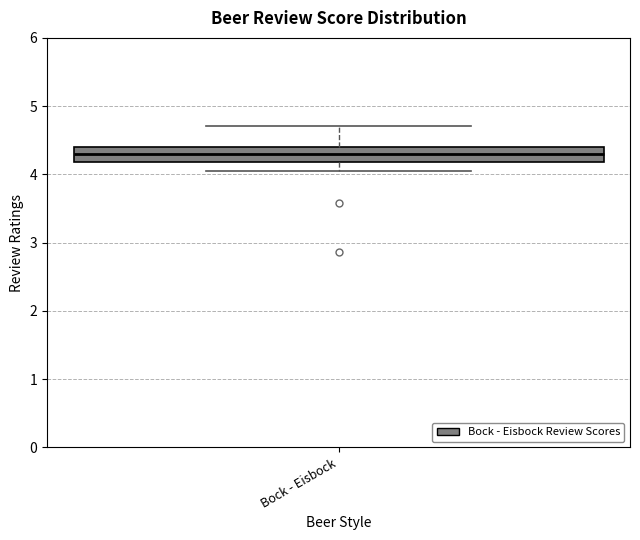

Transcribe this box plot: give where the median line is, the range the box spans, and where the two whiskers end, as read against the y-axis. The values are not printed on the chart, so give them approximately, as read against the axis.

median 4.3, box 4.2 to 4.4, whiskers 4.1 to 4.7